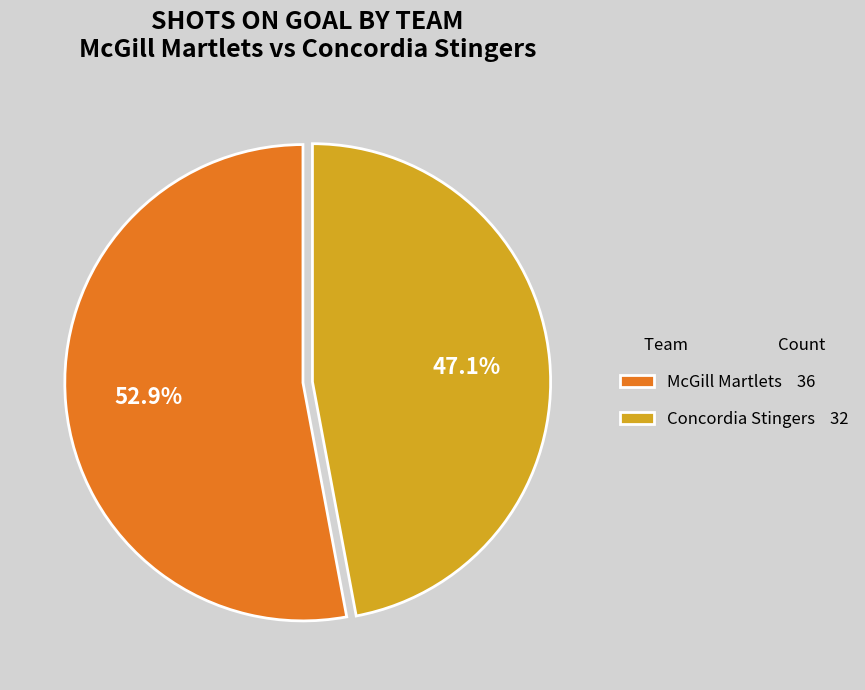

What is the smallest slice in the pie chart?

Concordia Stingers